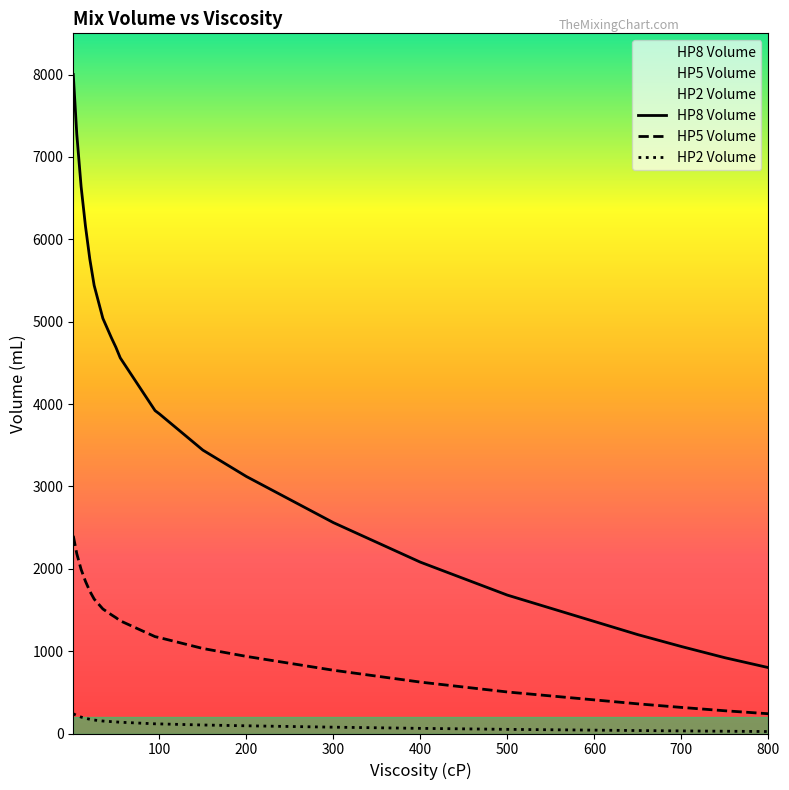

How many data points does each series have?

35